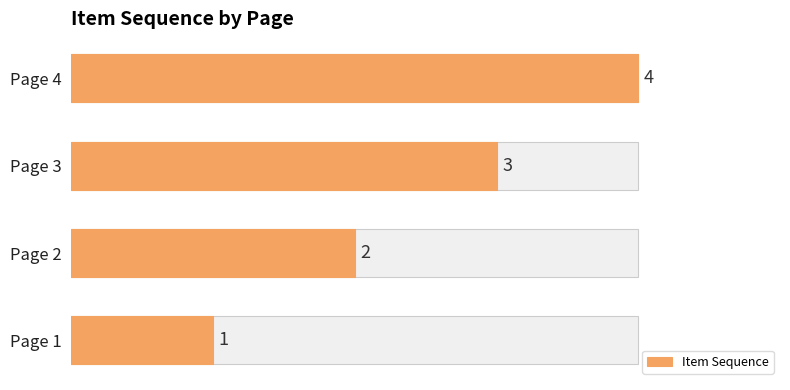

What is the change in value from 1 to 3?

+2